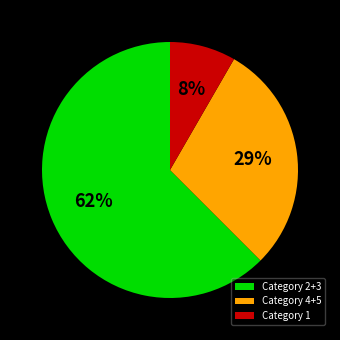

Rank the categories by value from lowest to highest.

Category 1, Category 4+5, Category 2+3